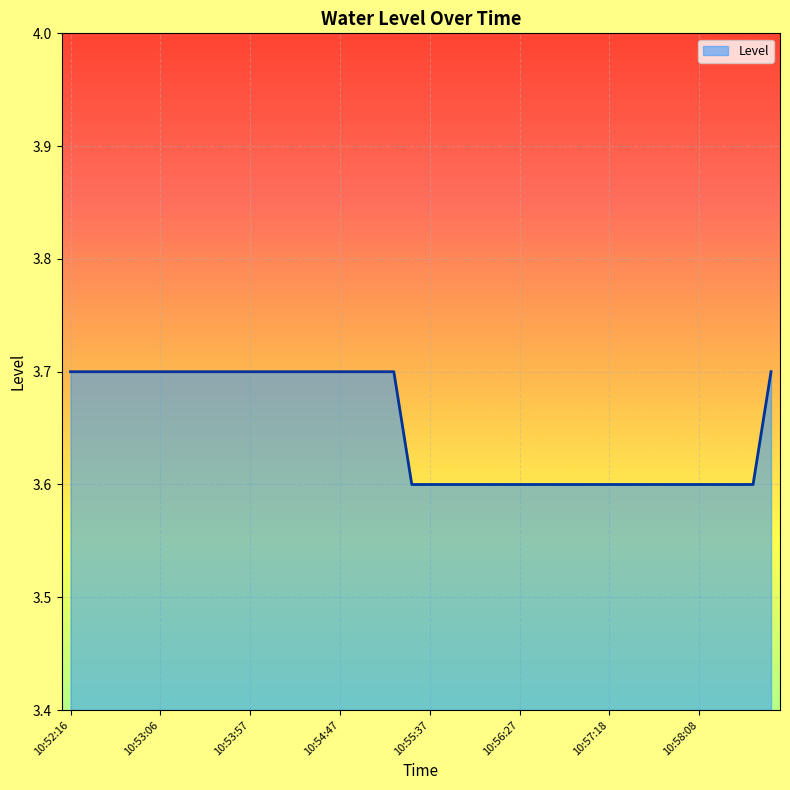

Count the number of categories in the chart.

40